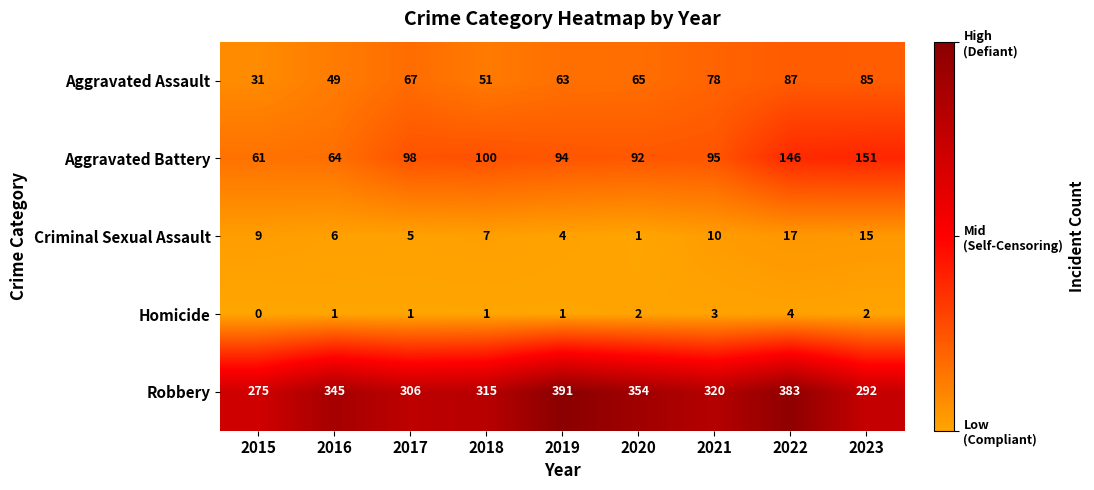

Between 2016 and 2021, which series saw the biggest shift?

Aggravated Battery